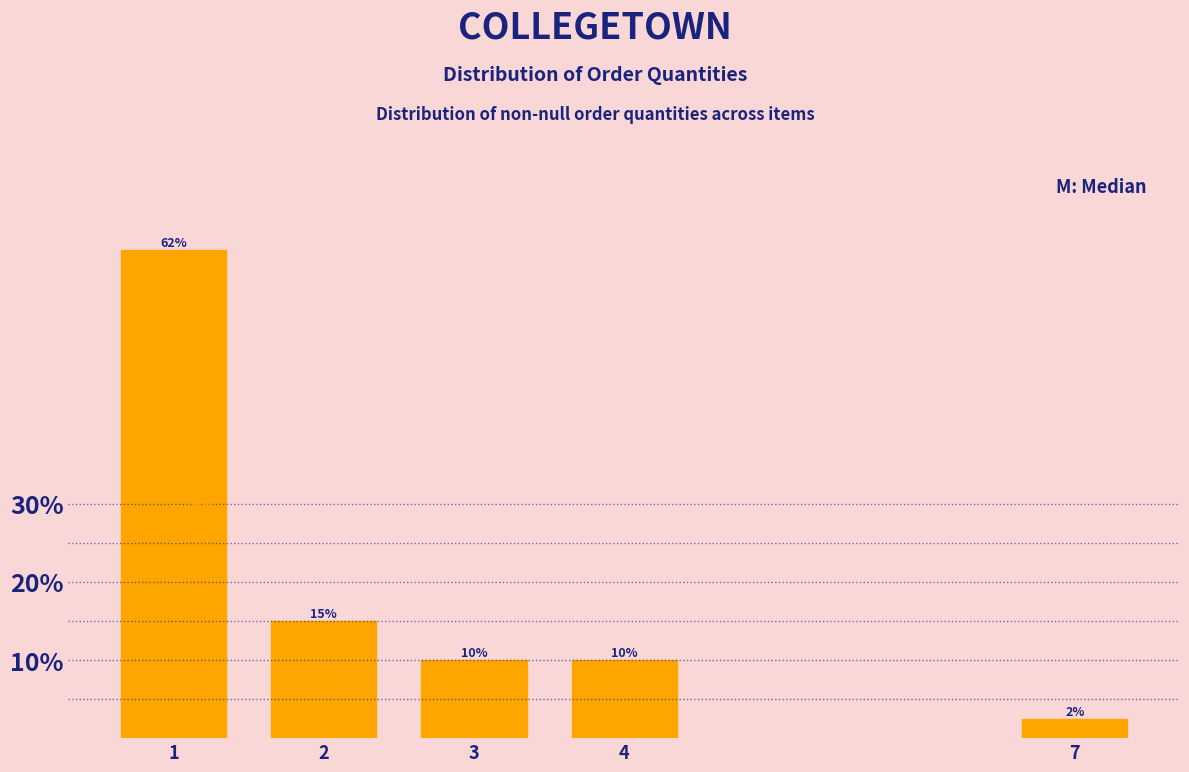

What is the value of the 1st bar from the left?

62.5